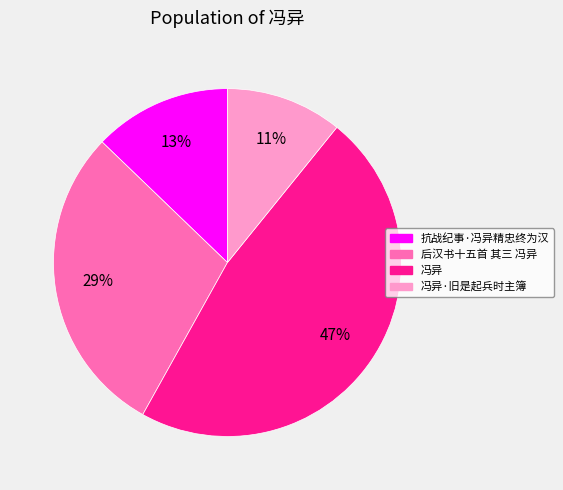

To the nearest percent, what is the difference between the largest and smallest slice percentages?

36%